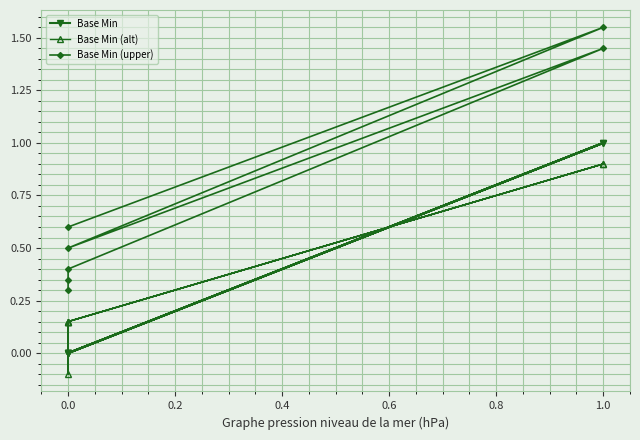

List the series in order of their peak value, lowest first.

Base Min (alt), Base Min, Base Min (upper)